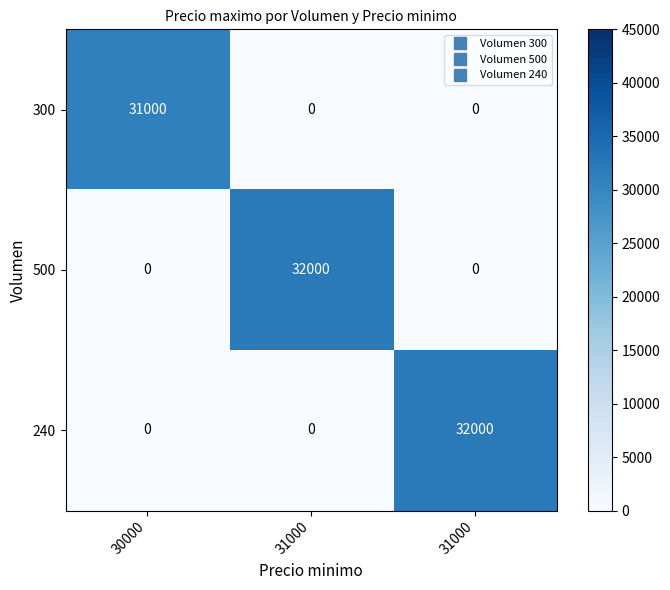

How many categories are shown in the chart?

3